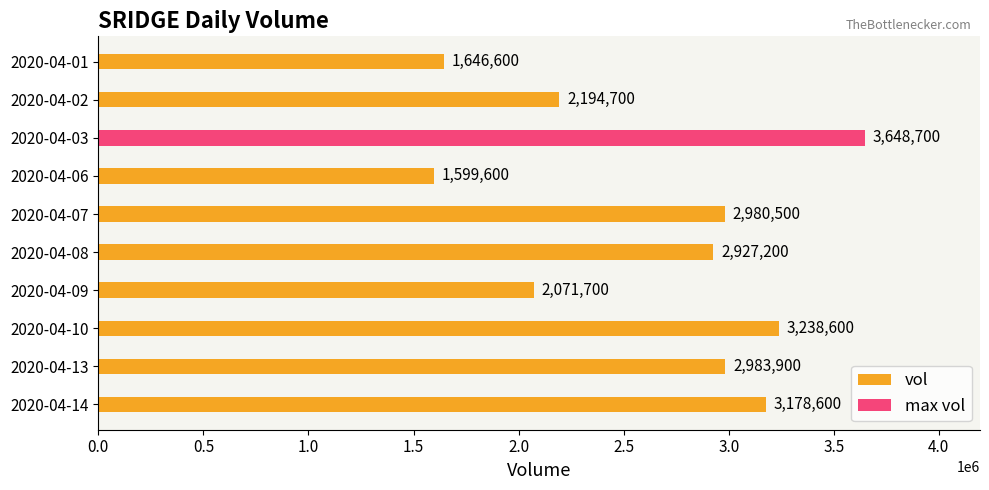

Is it true that vol equals 2227863 at 2020-04-06?

False